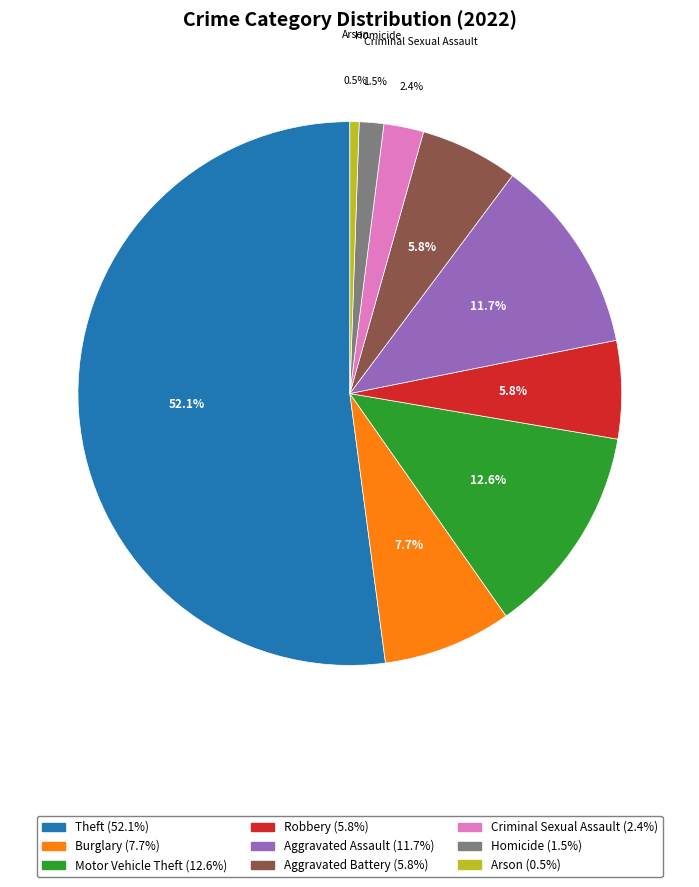

How many segments does this pie chart have?

9